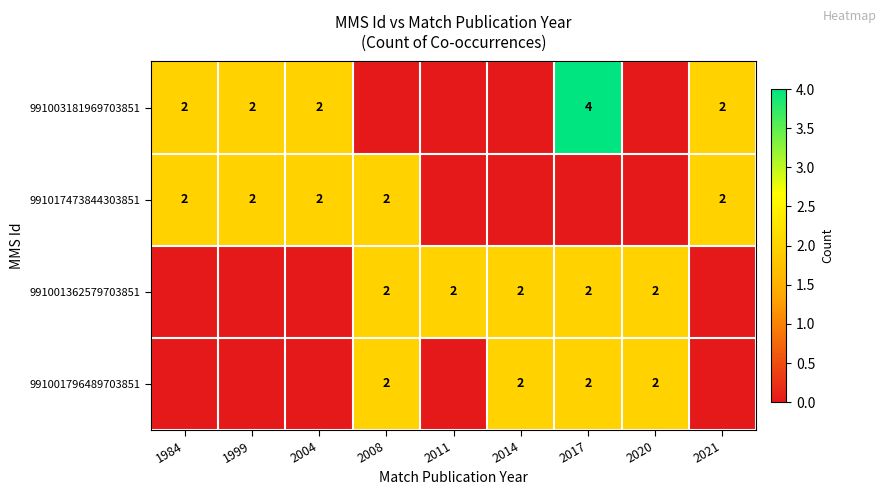

Is it true that 991017473844303851 equals 2 at 2004?

True